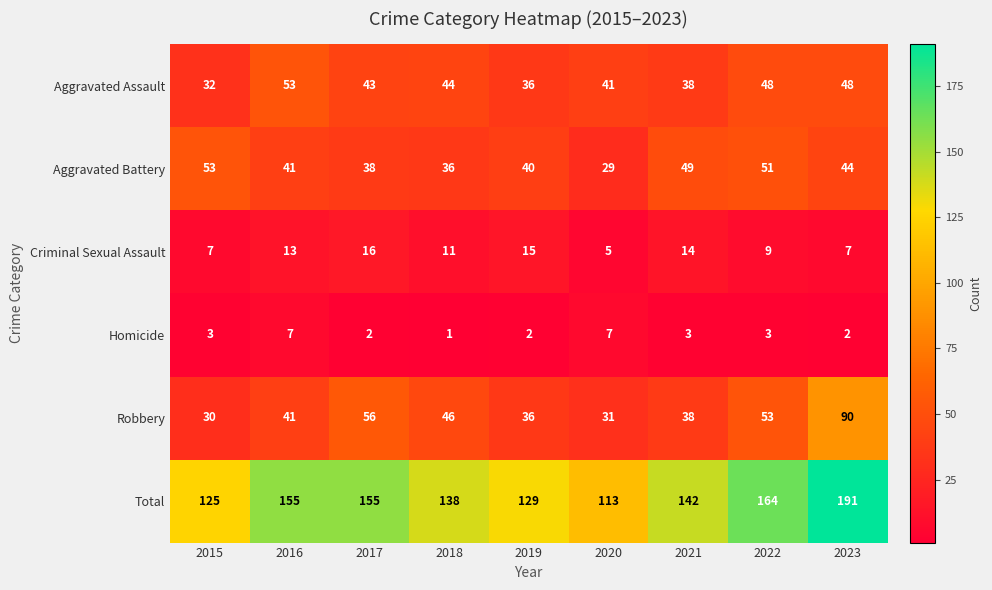

The value of Homicide at 2017 is 4. True or false?

False